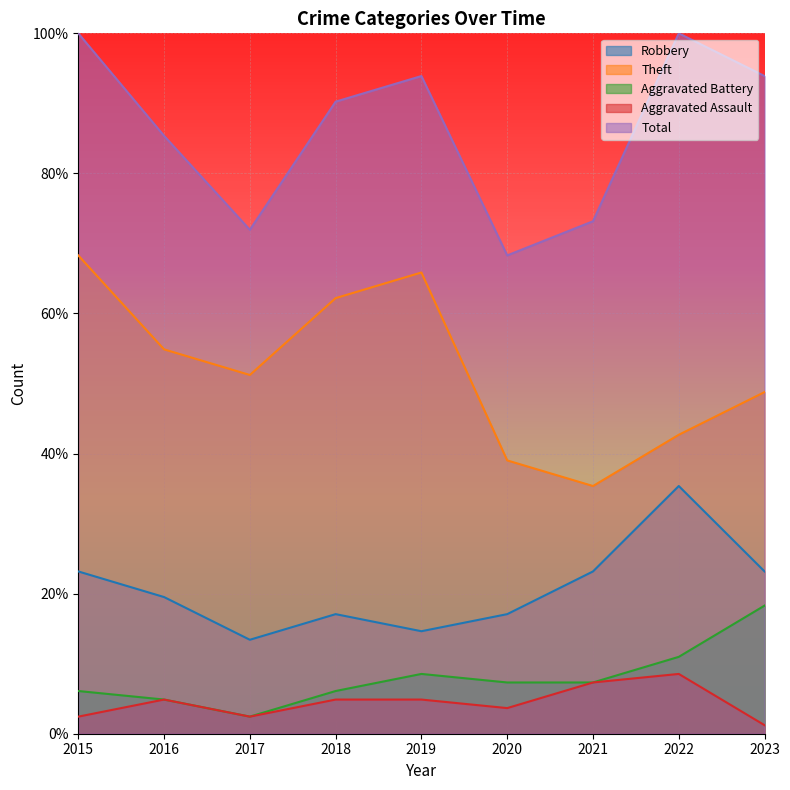

What is the spread (max minus min) of values at 2021?

65.9